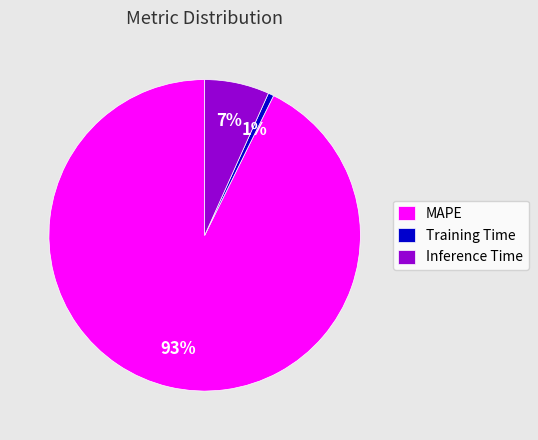

Rank the categories by value from lowest to highest.

Training Time, Inference Time, MAPE